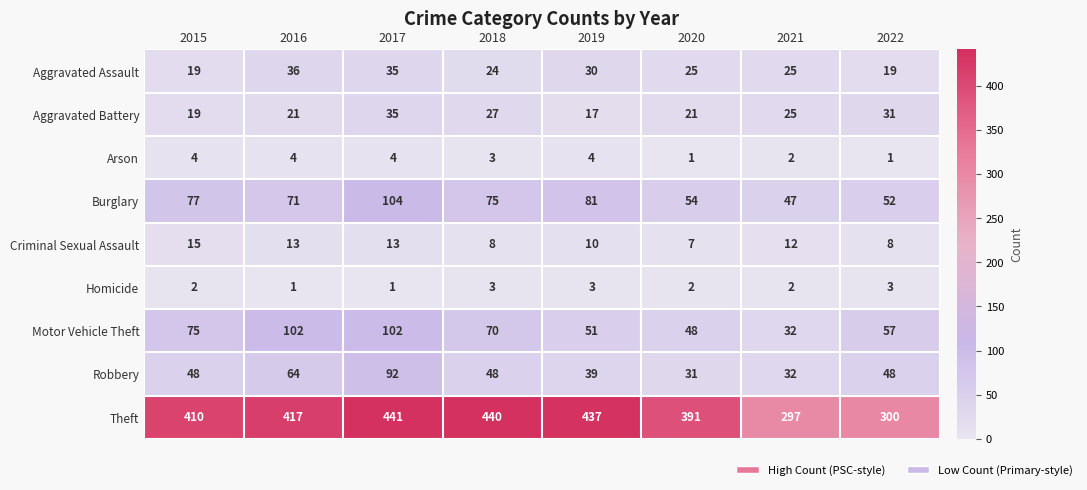

What is the sum of the Burglary values at 2017 and 2020?

158